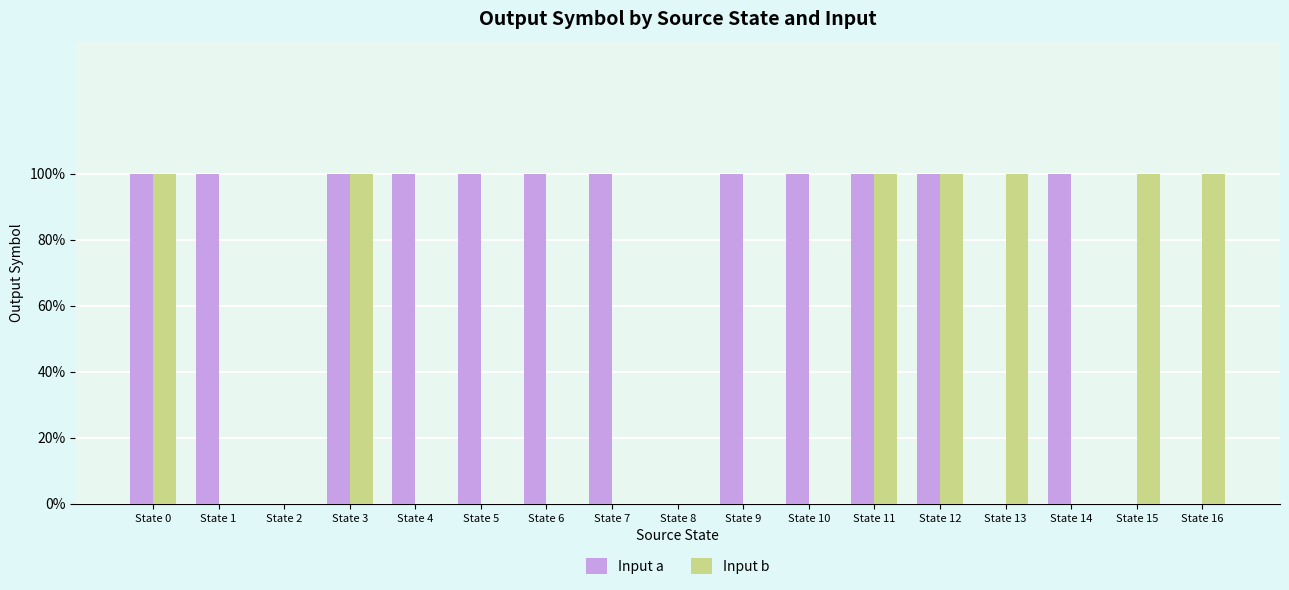

Which series has the widest spread of values?

Input a